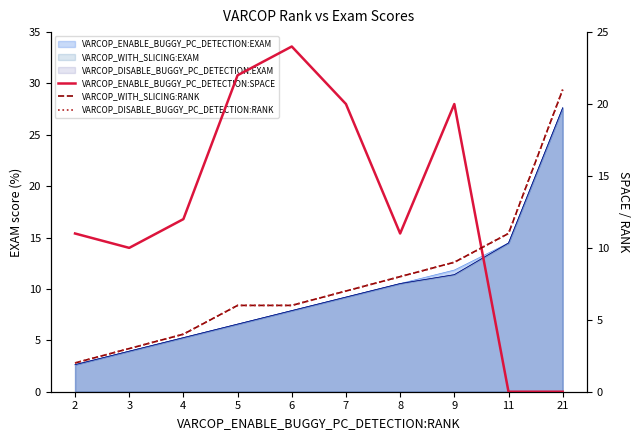

What is the value of the VARCOP_WITH_SLICING:RANK point at the 8th from the left?

9